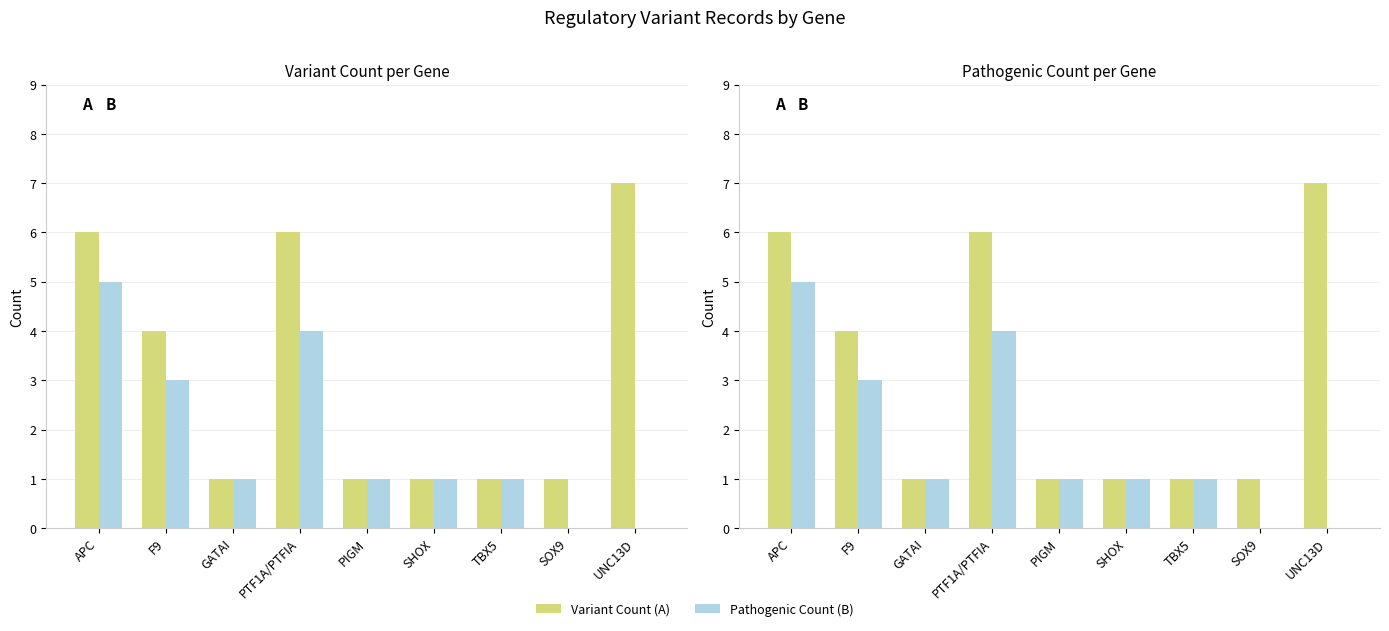

Count the number of data series in this chart.

4